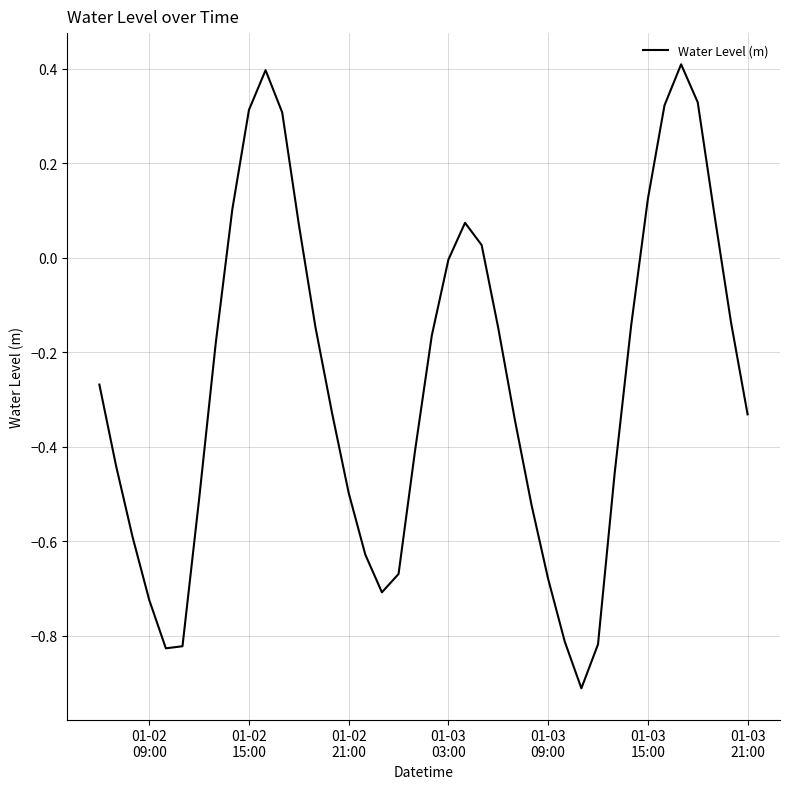

What is the minimum value shown in the chart?

-0.9